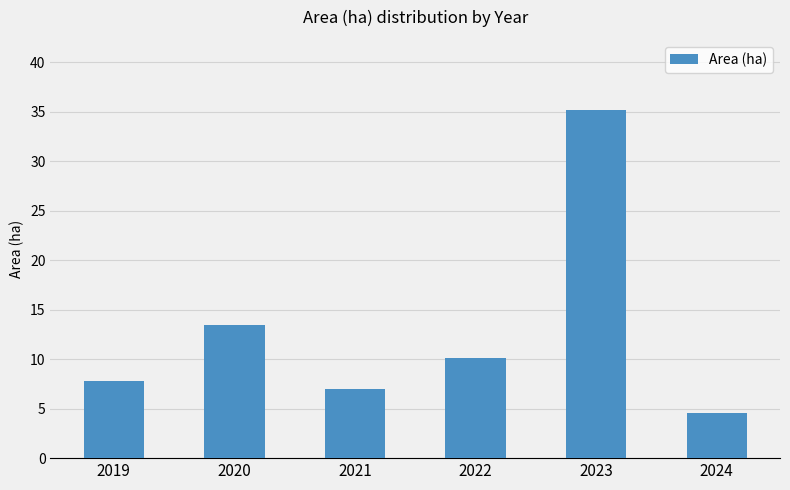

What is the value of the 1st bar from the left?

7.8